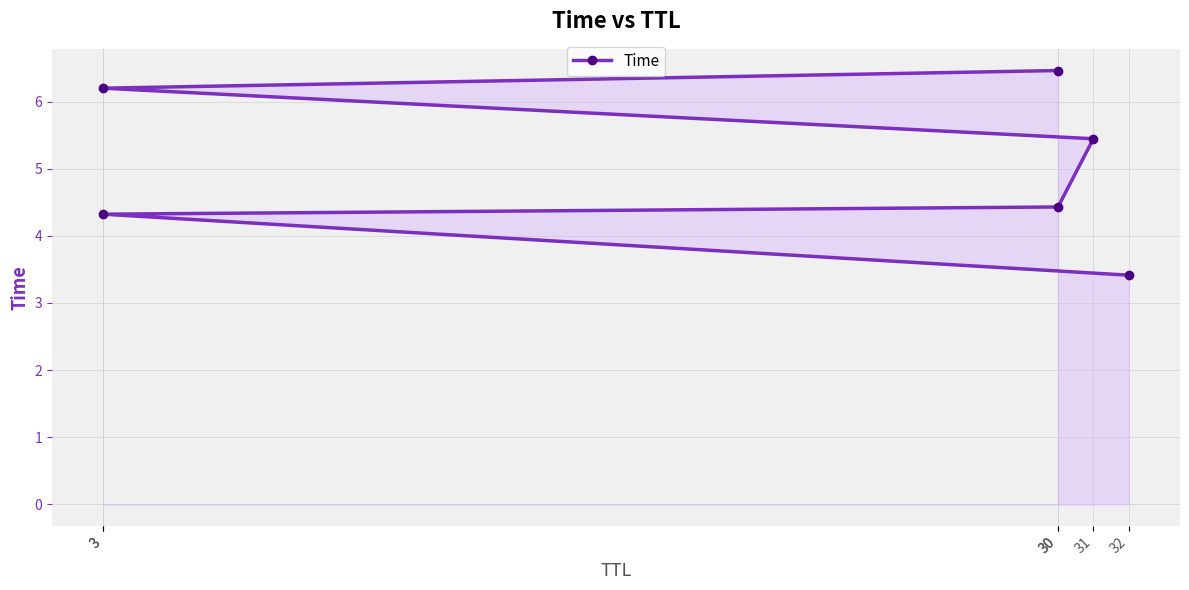

Is it true that the value at 3 is 6.2?

True